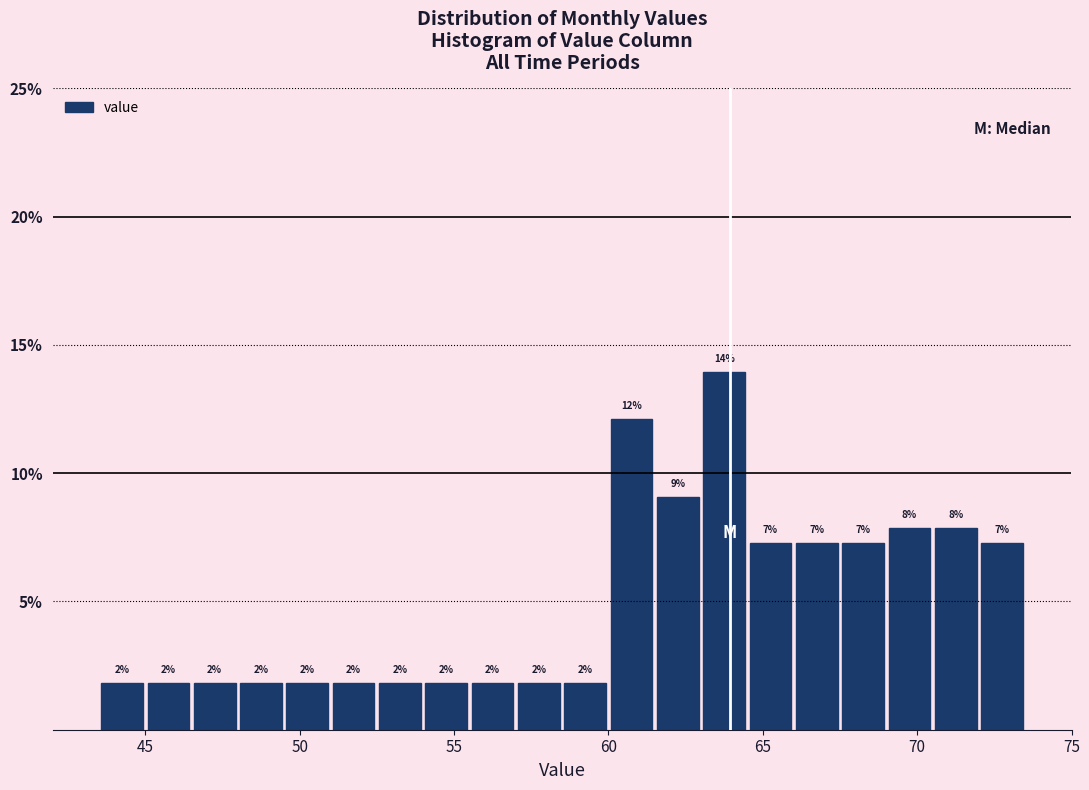

Around what value on the x-axis is the tallest bar? Give the approximate position of its centre, as read against the axis.

64.0